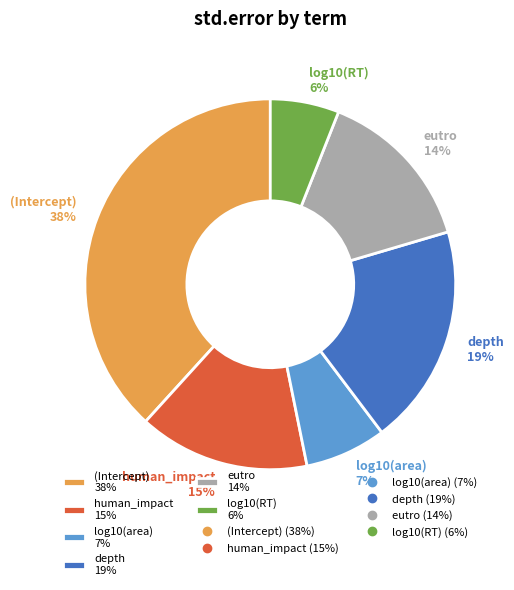

Is human_impact 15% the majority of the pie?

No